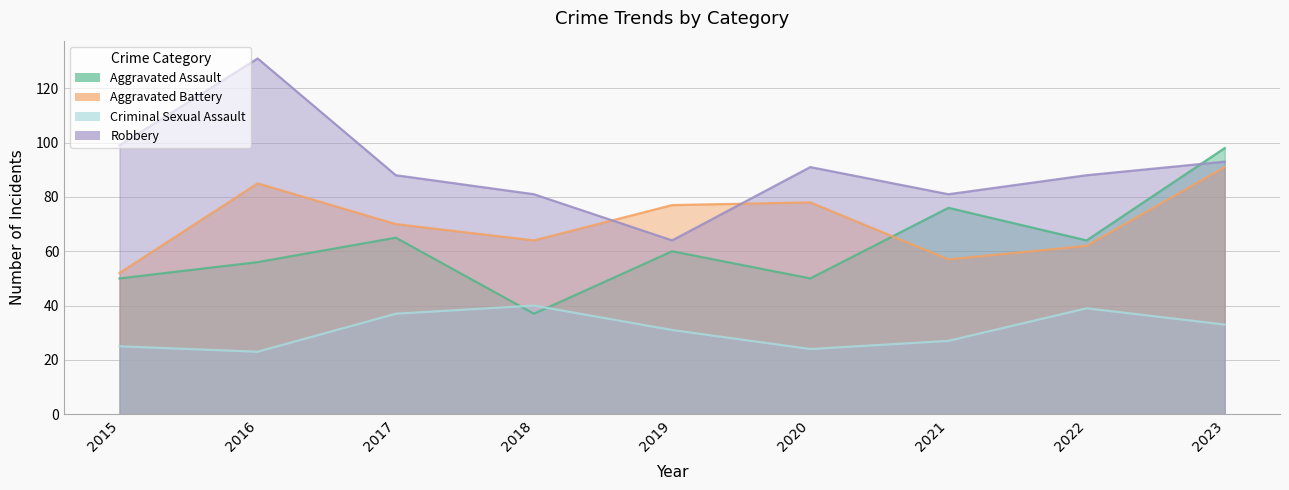

What is the approximate value of Aggravated Assault at 2023, to the nearest 10?

100